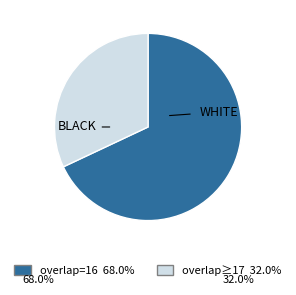

Is there any slice that represents more than half of the pie?

Yes